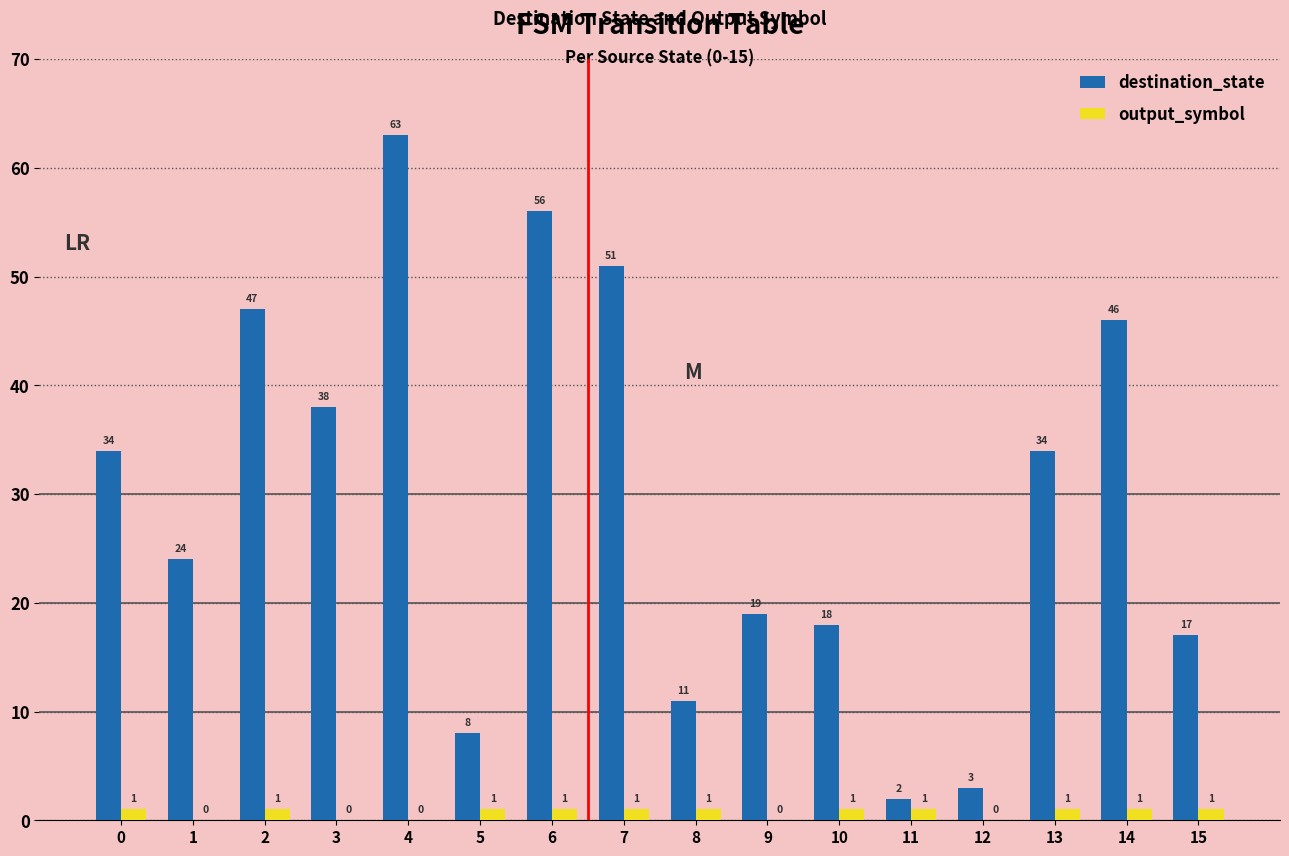

How many groups of bars are there?

16